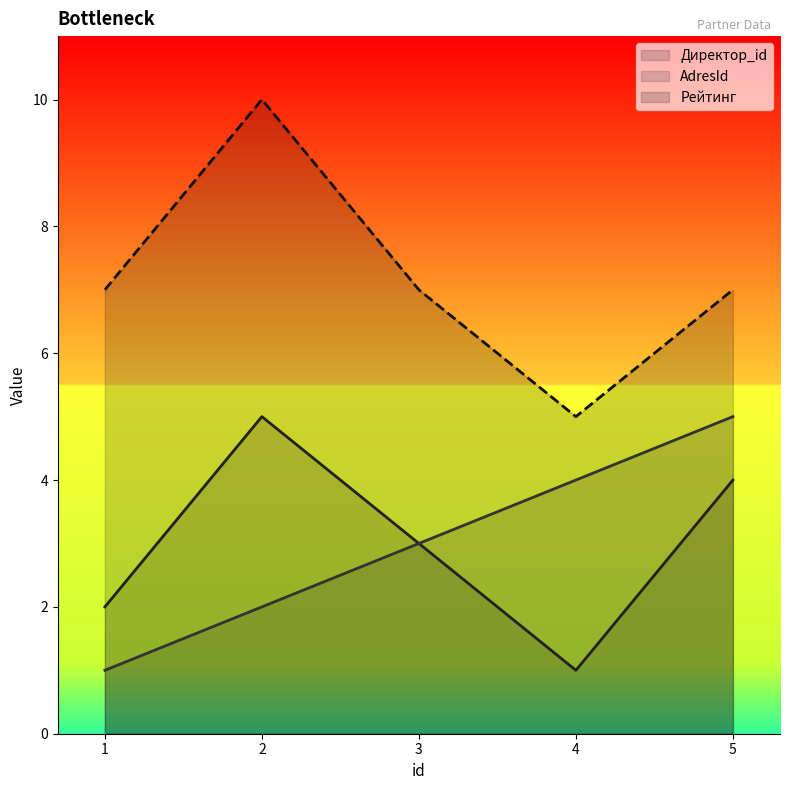

True or false: Директор_id and AdresId intersect in this chart.

False